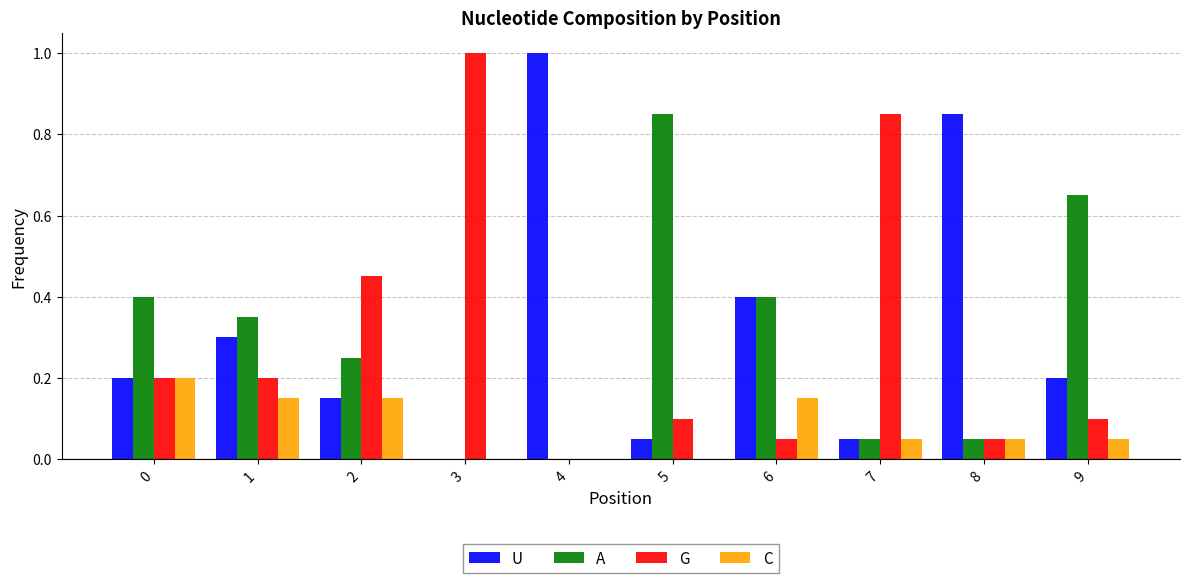

The C series shows 0.1 at 8. True or false?

True